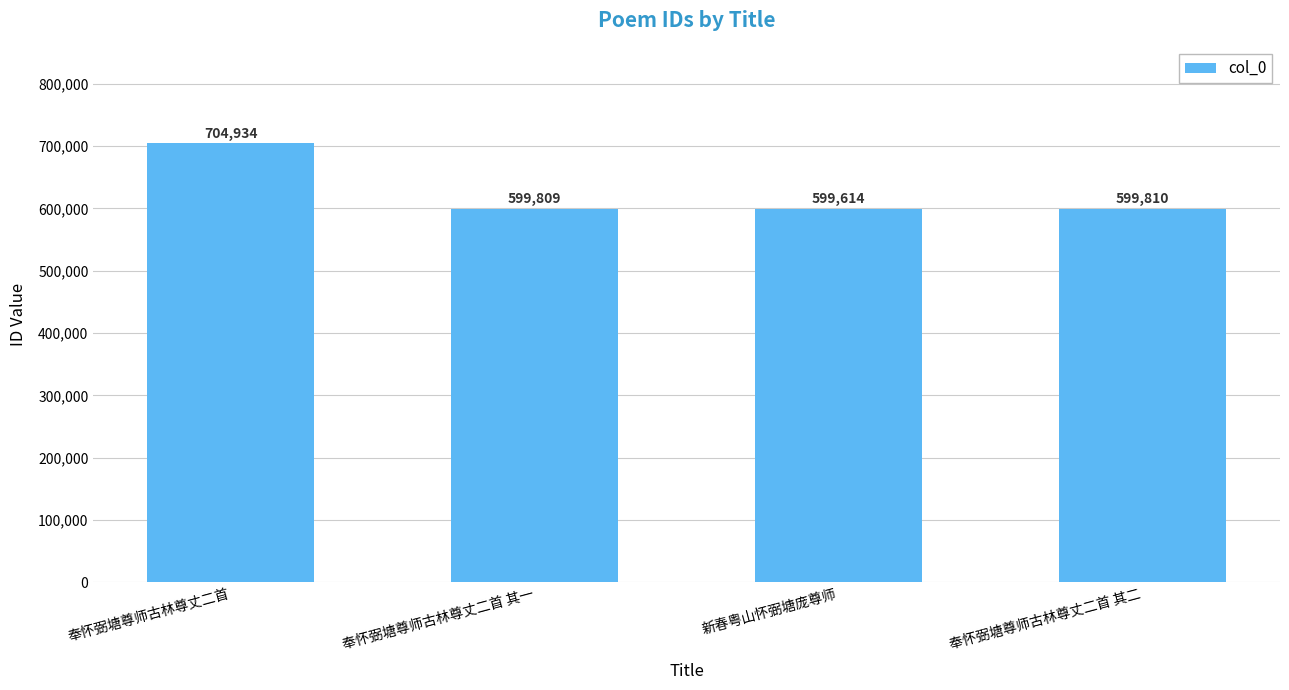

Which has a higher value, 新春粤山怀弼塘庞尊师 or 奉怀弼塘尊师古林尊丈二首 其二?

奉怀弼塘尊师古林尊丈二首 其二